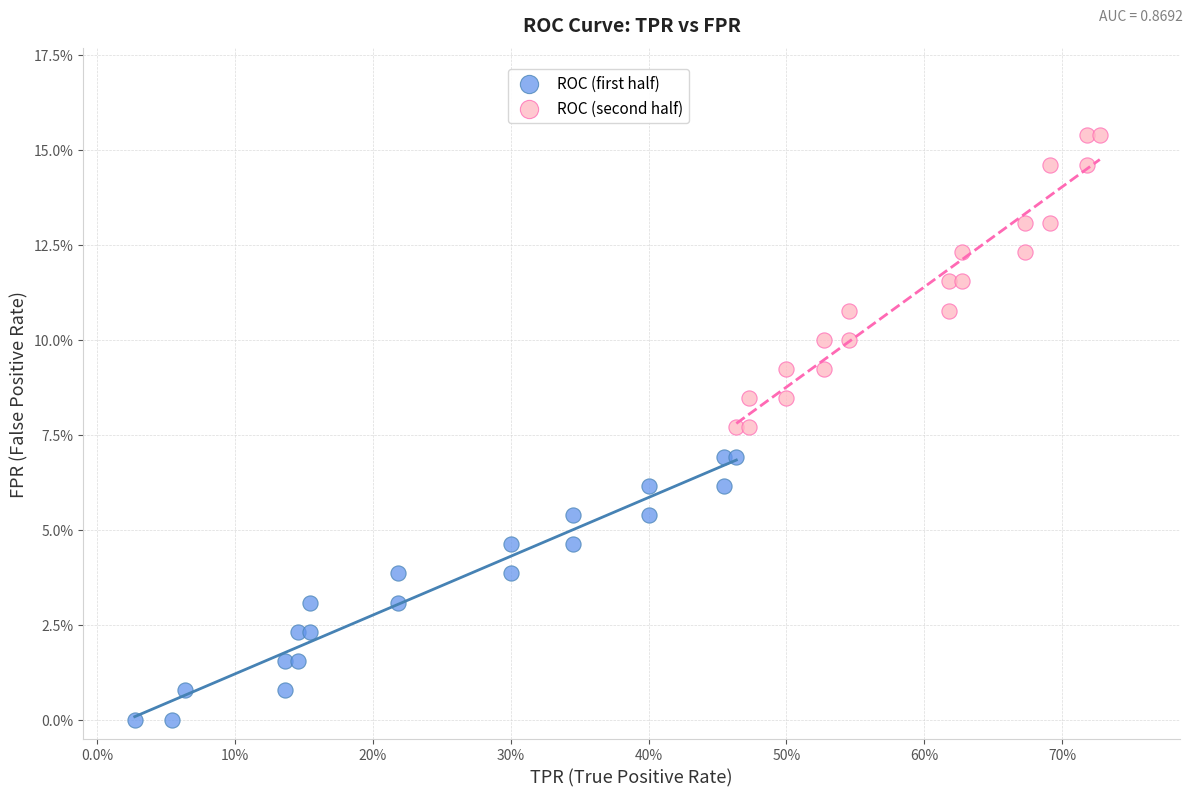

Which series contains the lowest Y value?

ROC (first half)